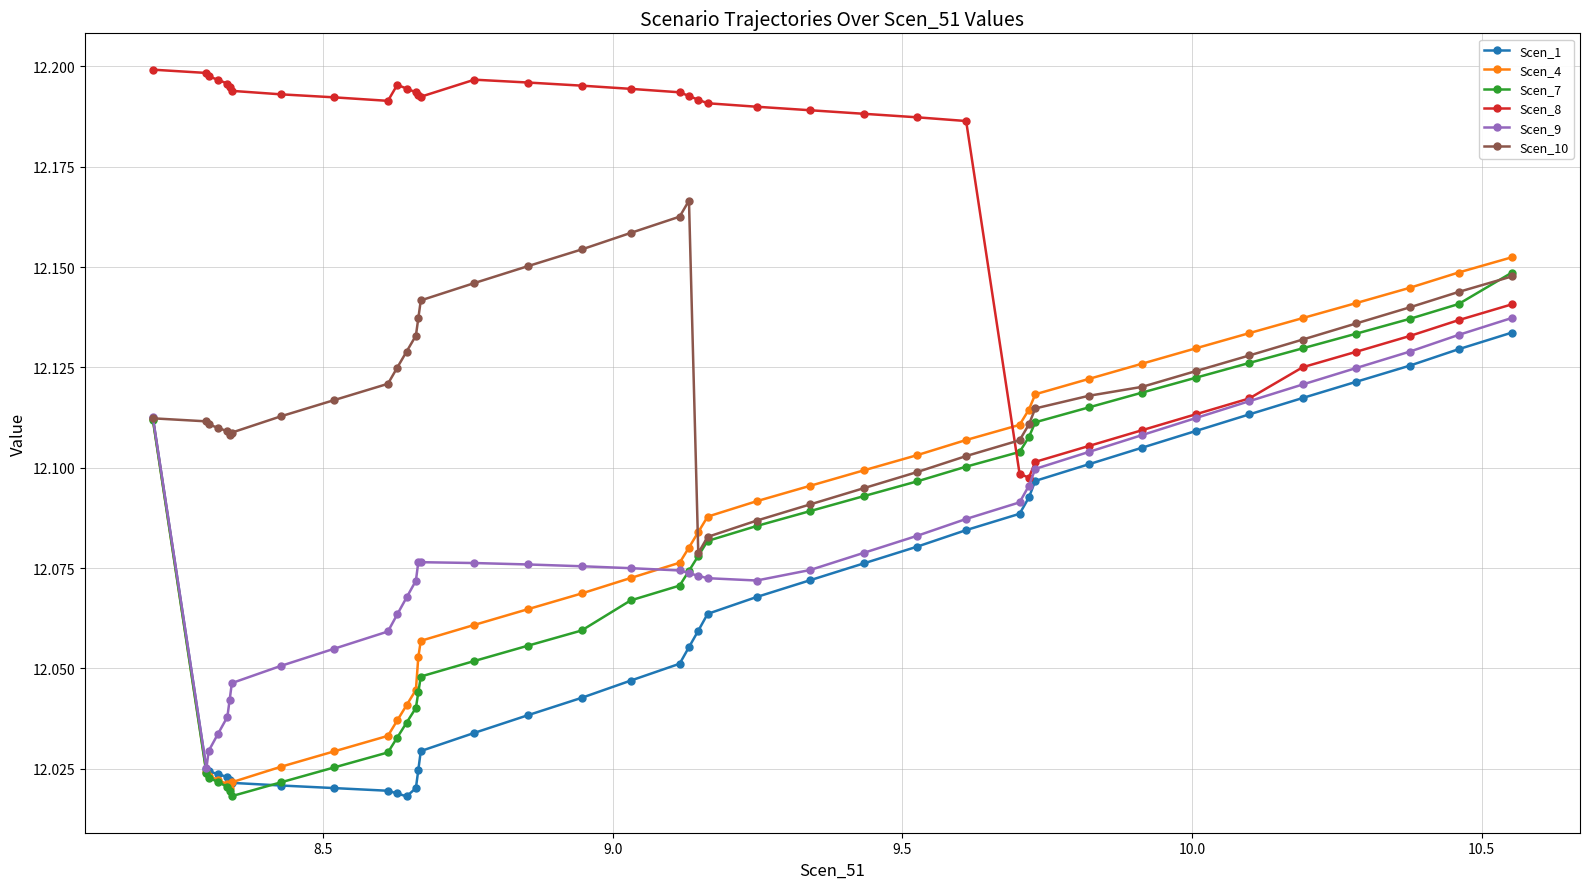

Which series has the largest total across all categories?

Scen_8